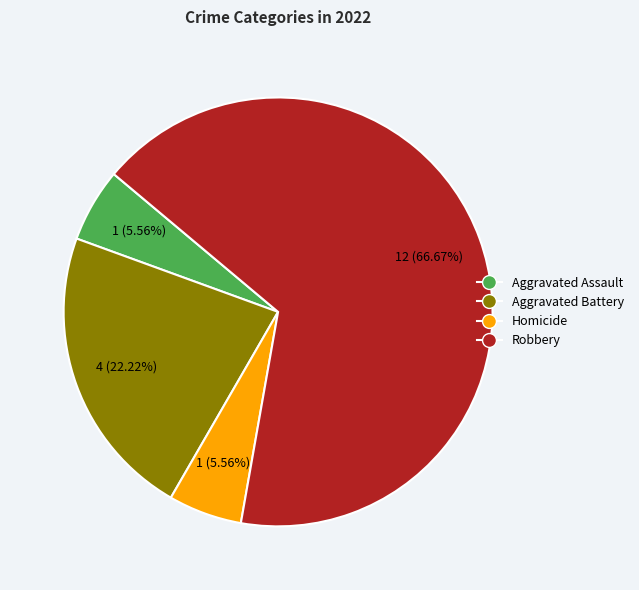

Is Aggravated Battery the majority of the pie?

No